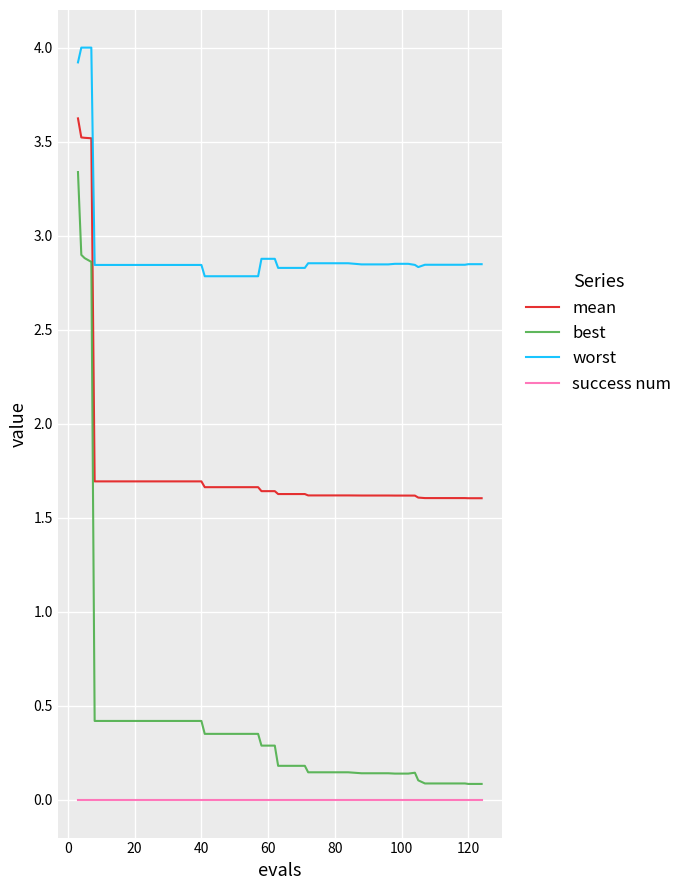

At how many categories does at least one series exceed 3?

4